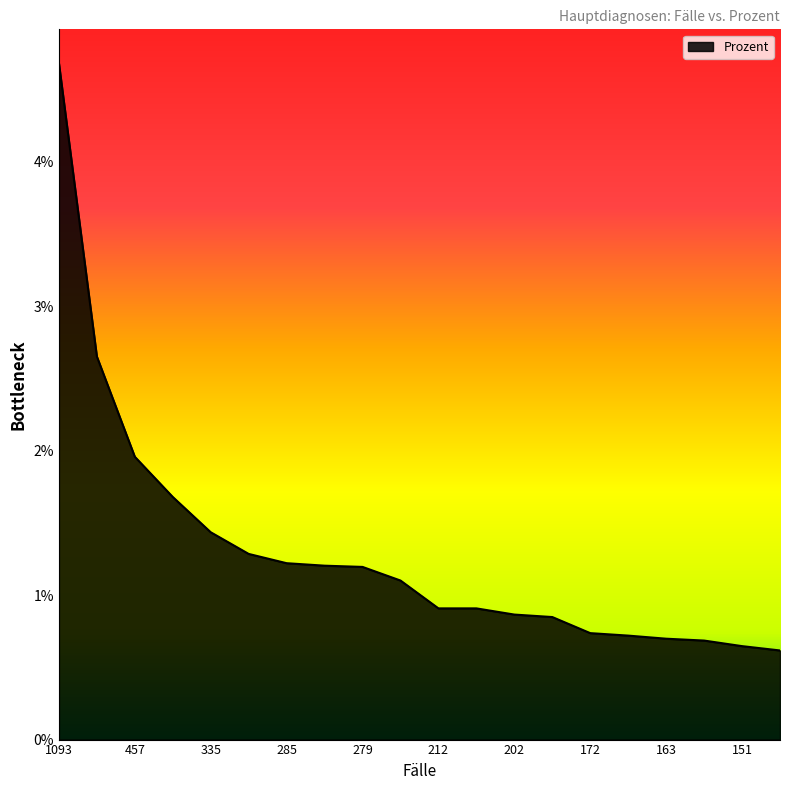

Rank the categories by value from highest to lowest.

1093, 619, 457, 392, 335, 300, 285, 281, 279, 257, 212, 212, 202, 198, 172, 168, 163, 160, 151, 144